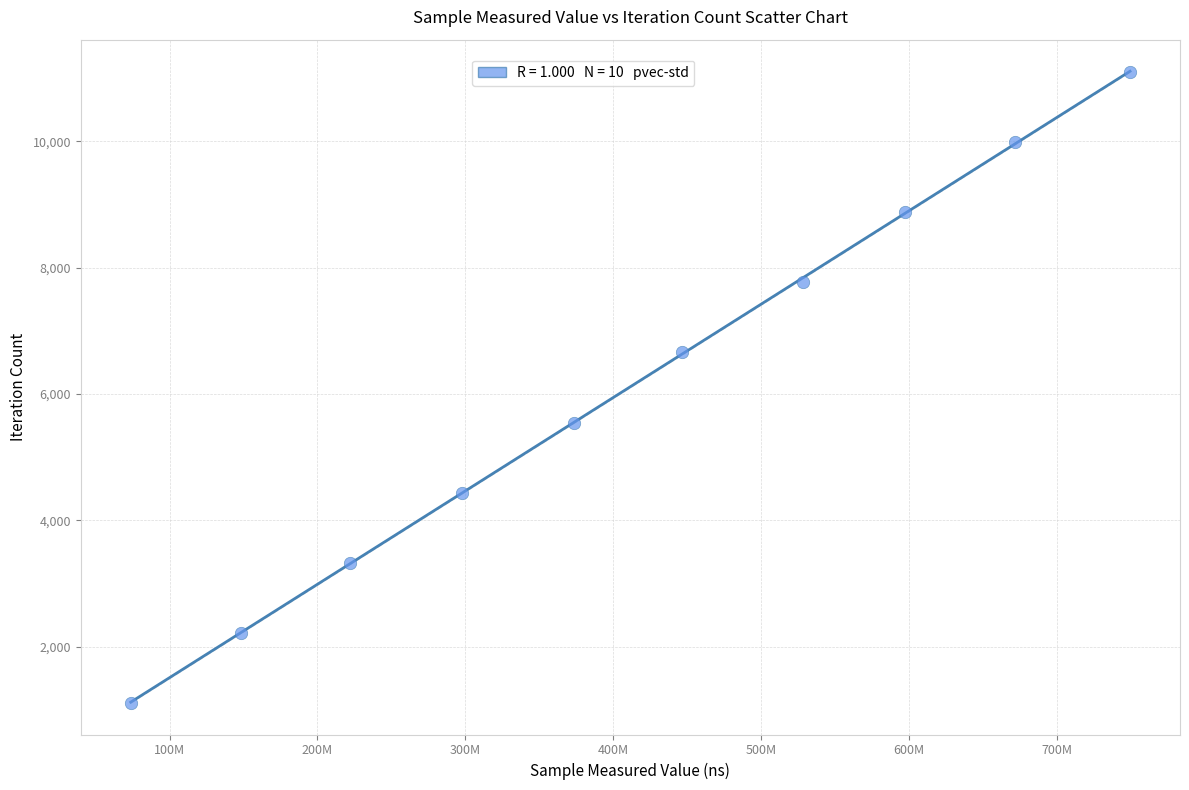

What is the average Y value?

6105